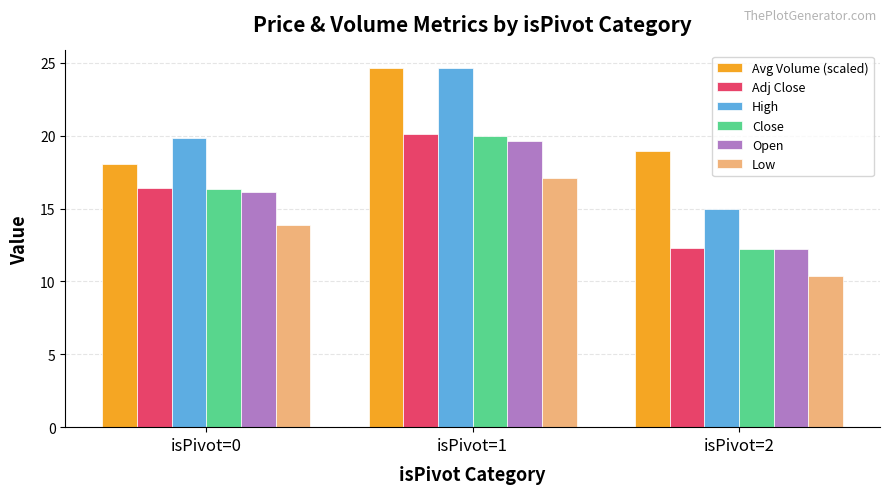

What is the value of the Adj Close bar at the 3rd from the left?

12.3